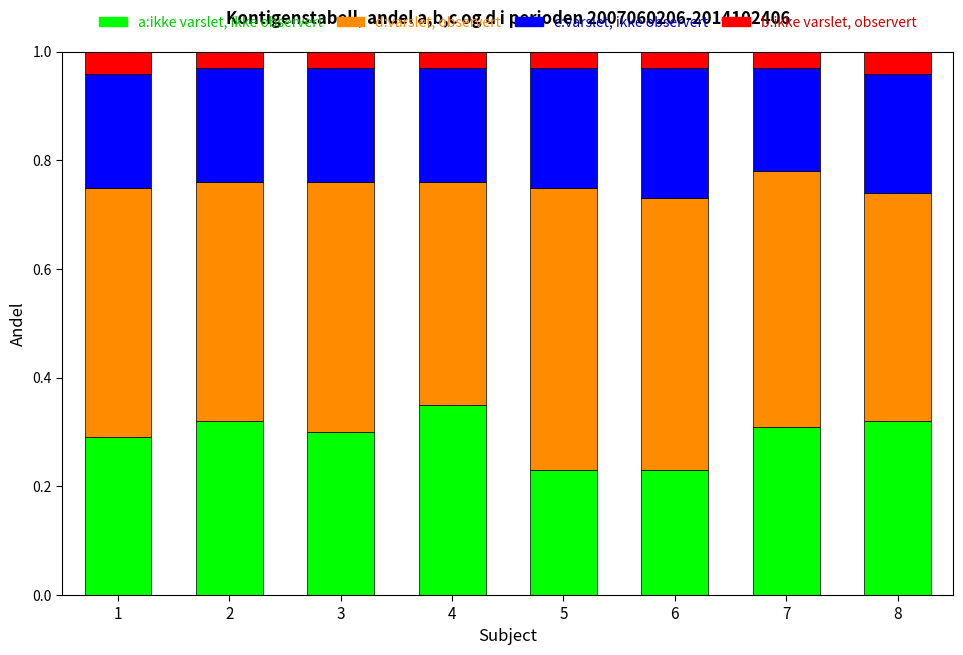

What is the difference between the second highest and second lowest values in the a:ikke varslet, ikke observert series?

0.1